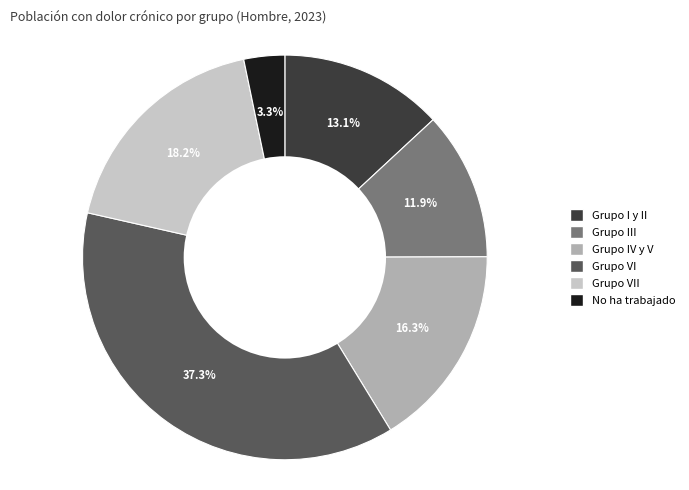

Rank the categories by value from highest to lowest.

Grupo VI, Grupo VII, Grupo IV y V, Grupo I y II, Grupo III, No ha trabajado